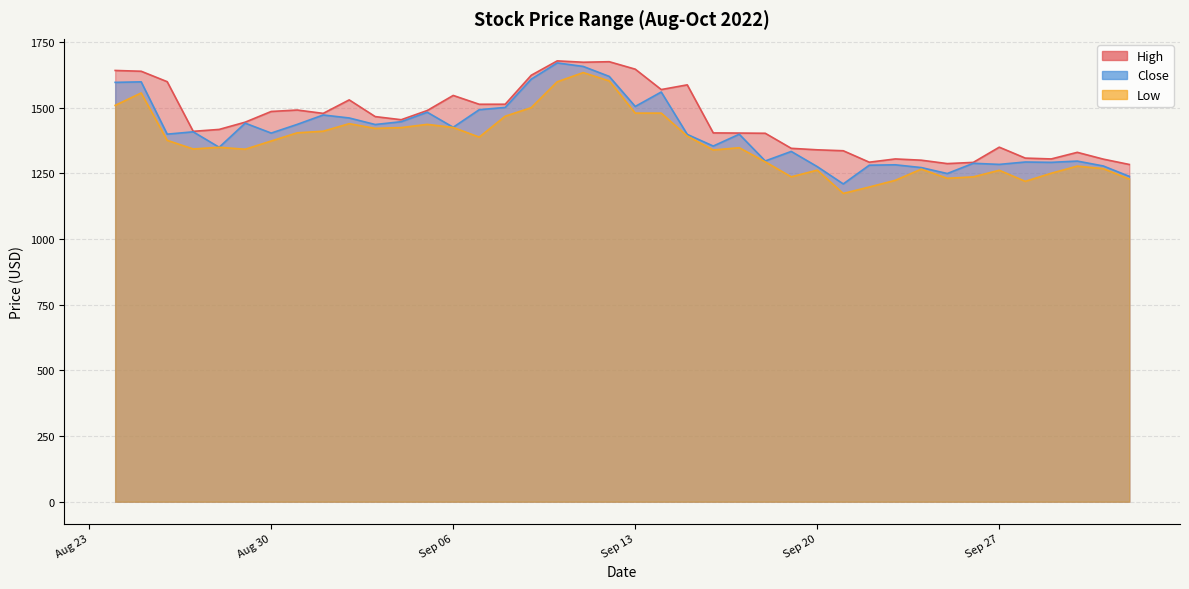

What is the difference between the maximum and minimum values in the Low series?

460.0